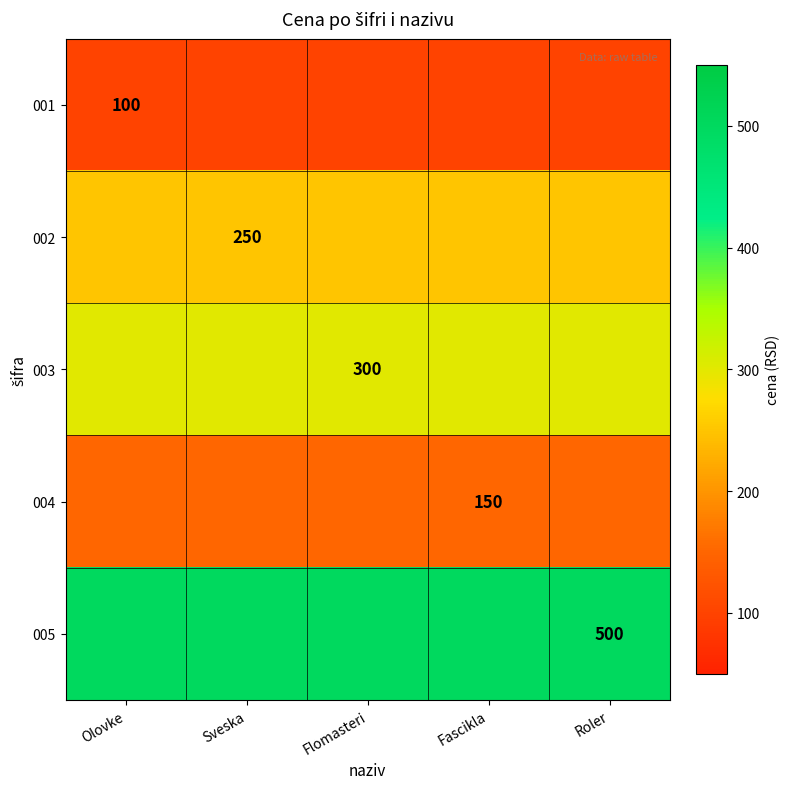

How many series are shown in this chart?

5